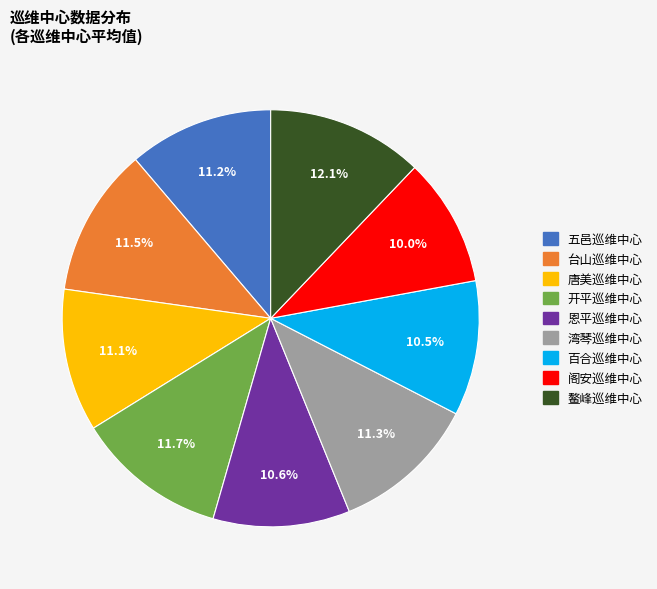

Does any single category account for the majority?

No